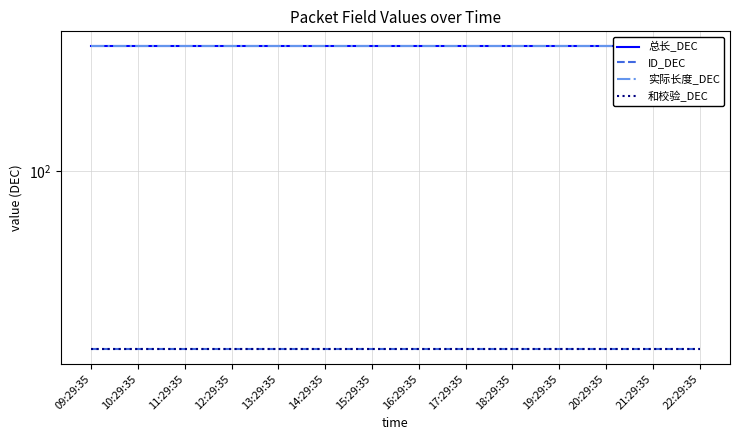

What is the difference between the highest and lowest values at 13:29:35?

386